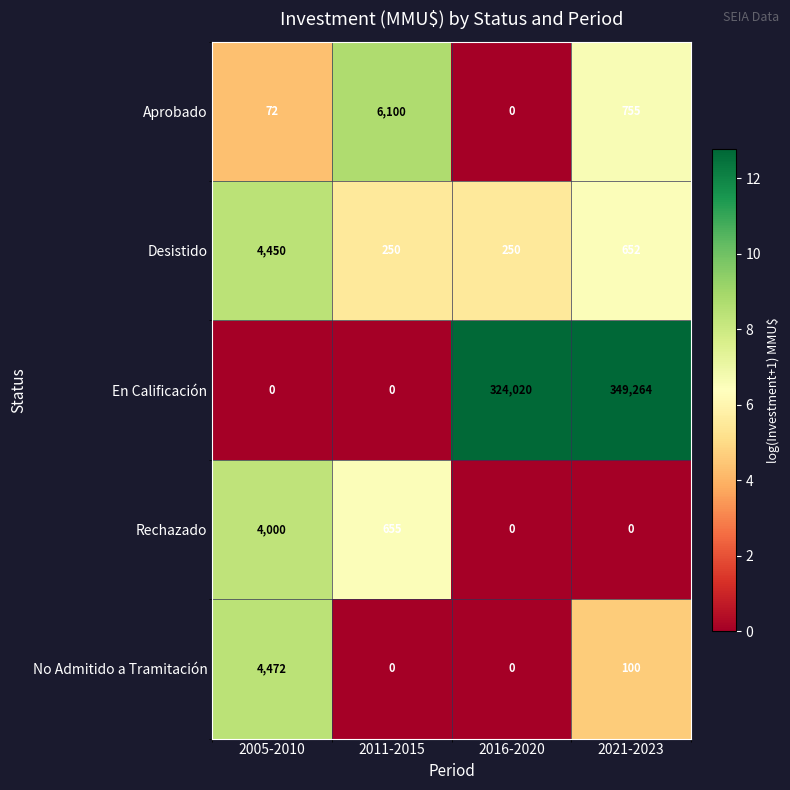

Which series has the largest range (max minus min)?

En Calificación